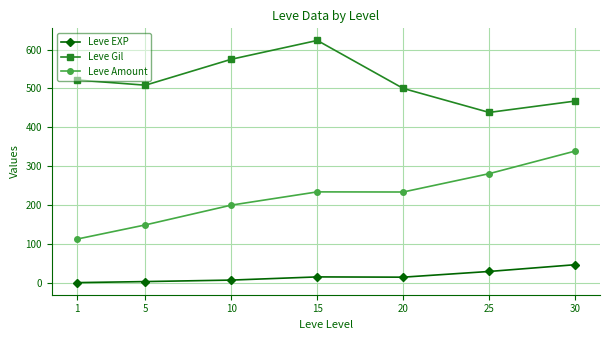

What is the difference between the Leve Gil values at 30 and 20?

32.5